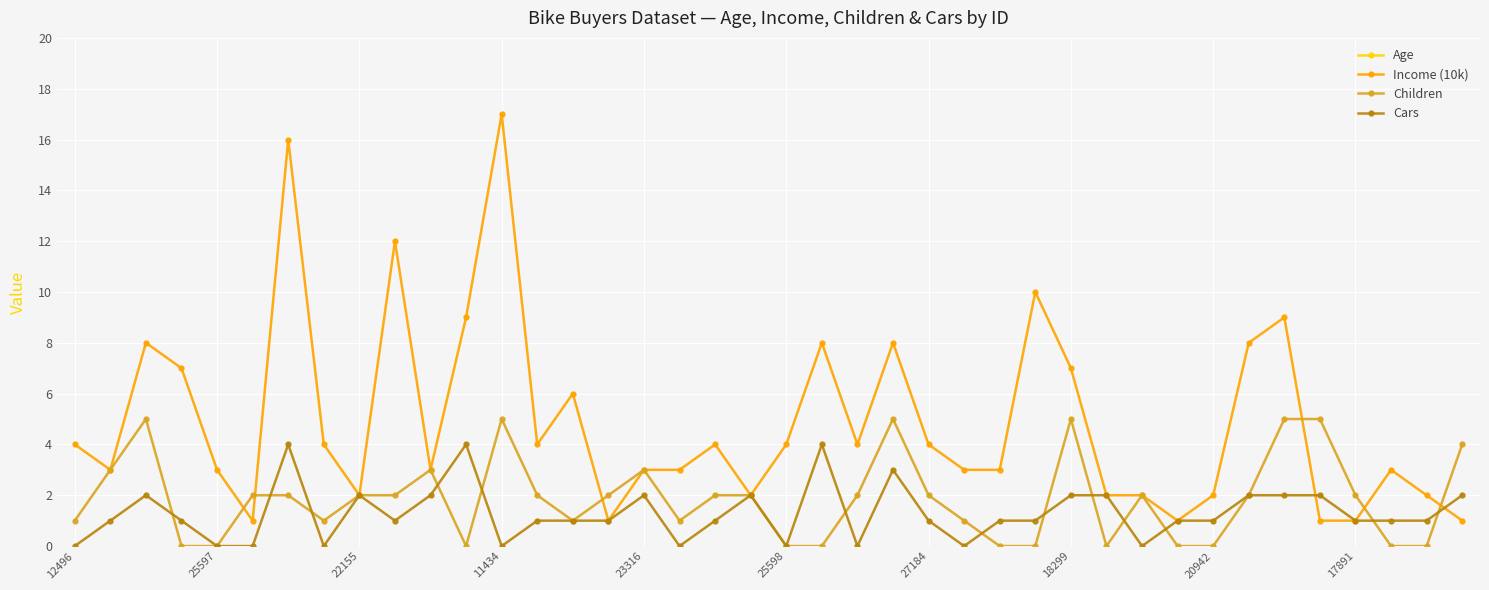

How many interior local peaks does the Income (10k) series have?

11